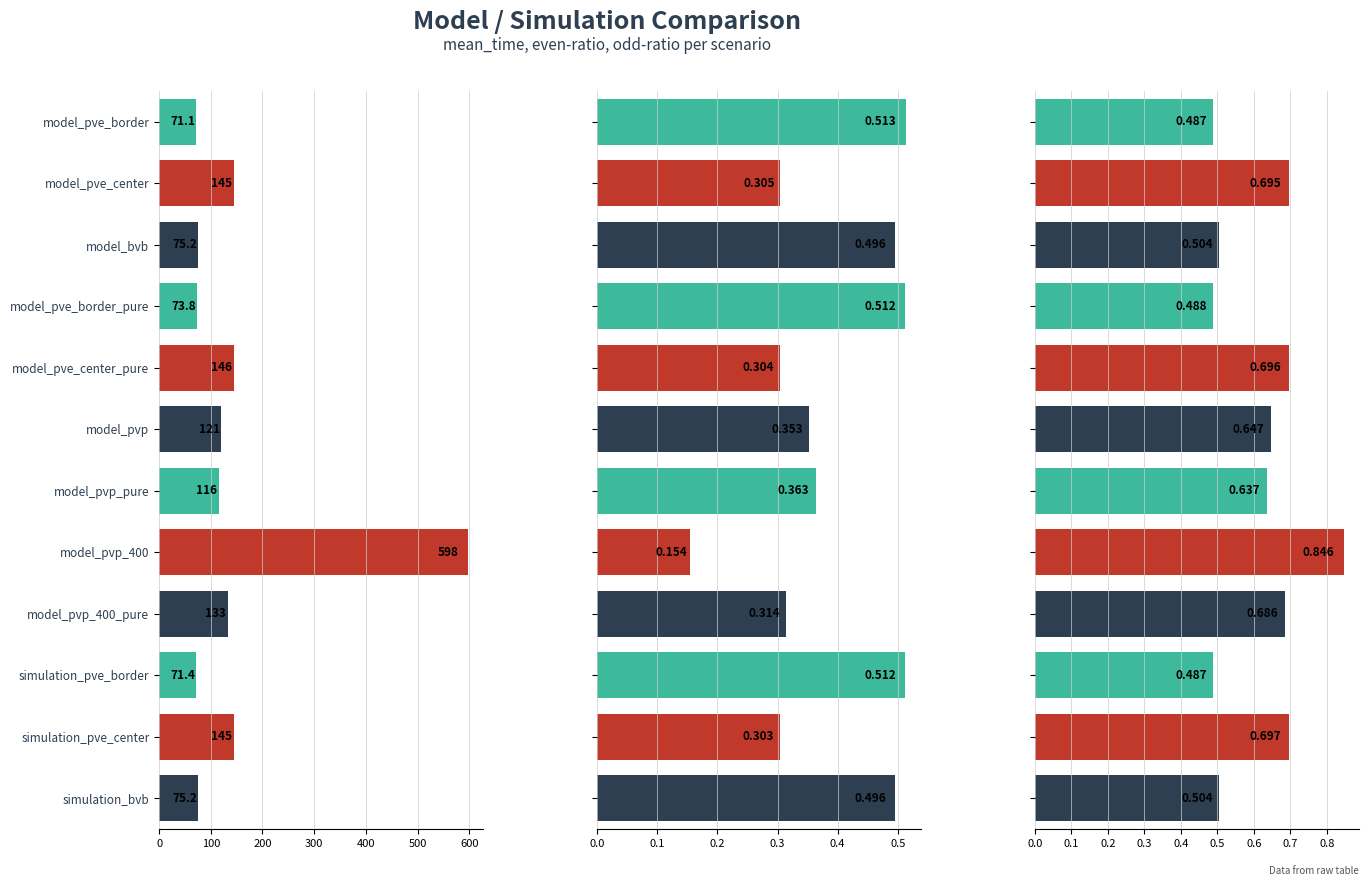

What is the total value across all series at 5?

121.6